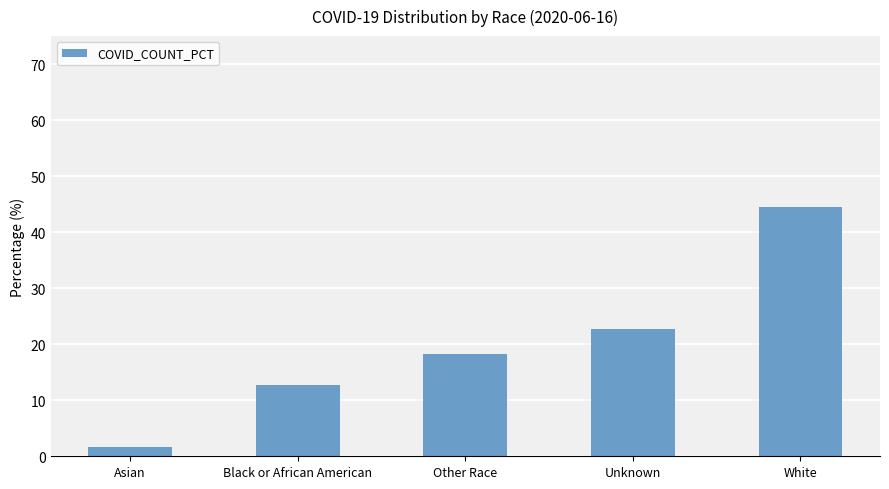

What is the difference between the second highest and minimum values?

21.2